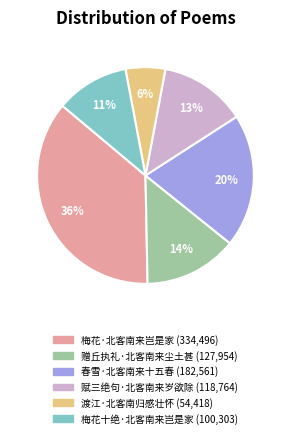

Is 梅花·北客南来岂是家 the majority of the pie?

No